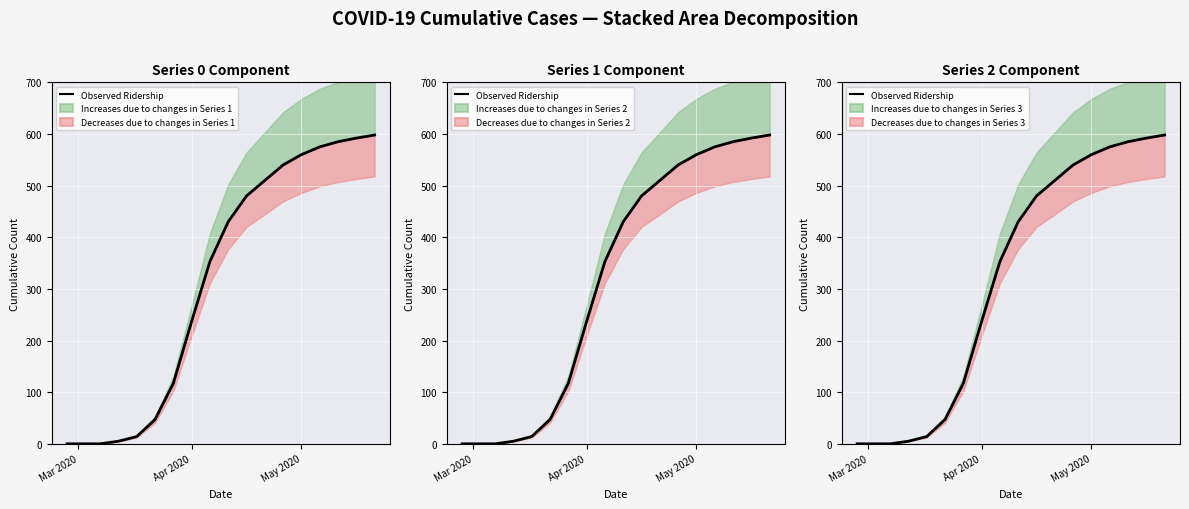

The value at 6 is 192. True or false?

False